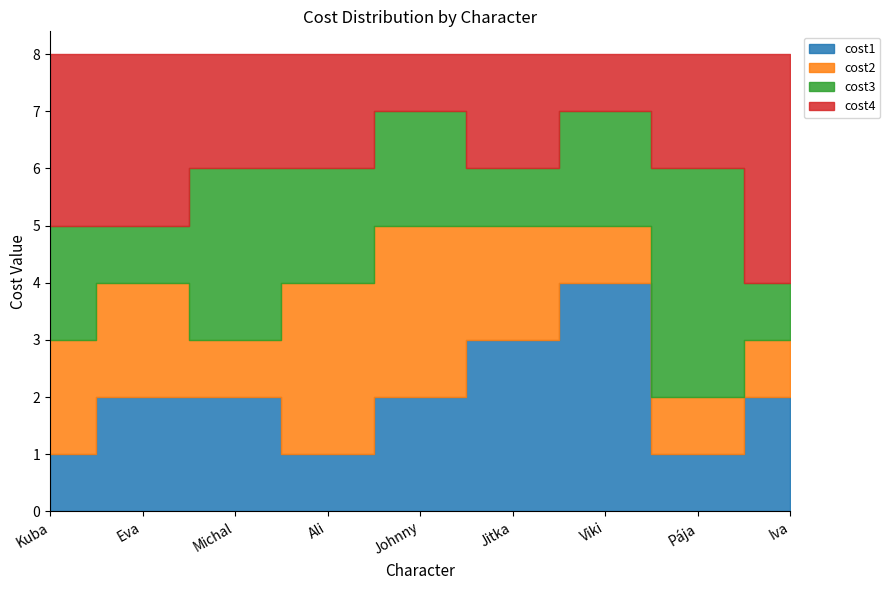

Read the cost4 value at Viki.

1